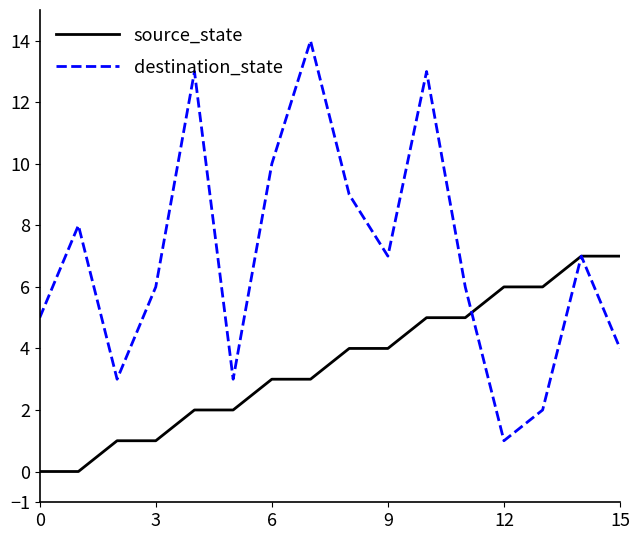

Which series has the largest total across all categories?

destination_state